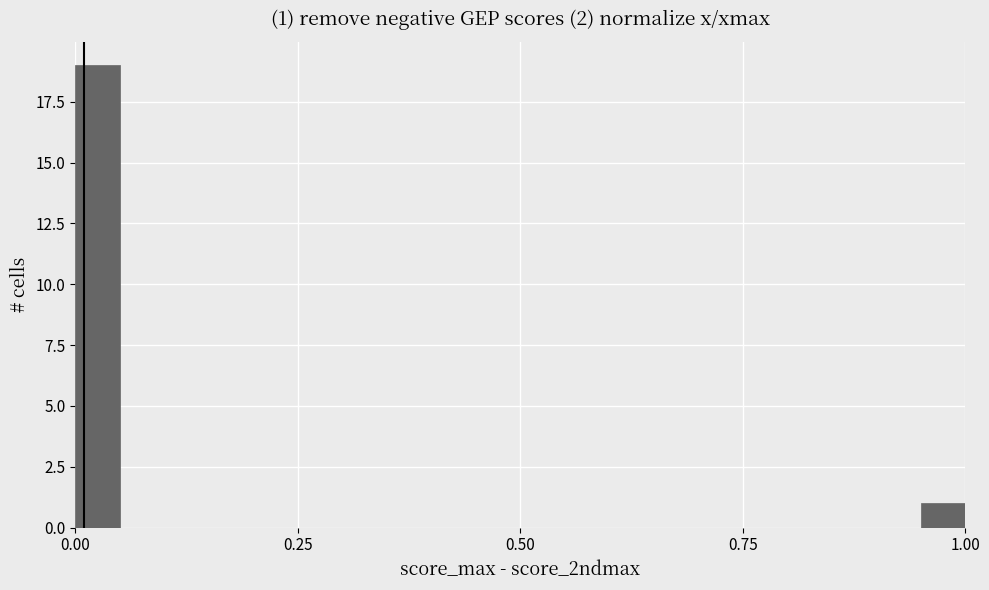

Read against the x-axis, roughly where is the centre of the tallest bar?

0.05